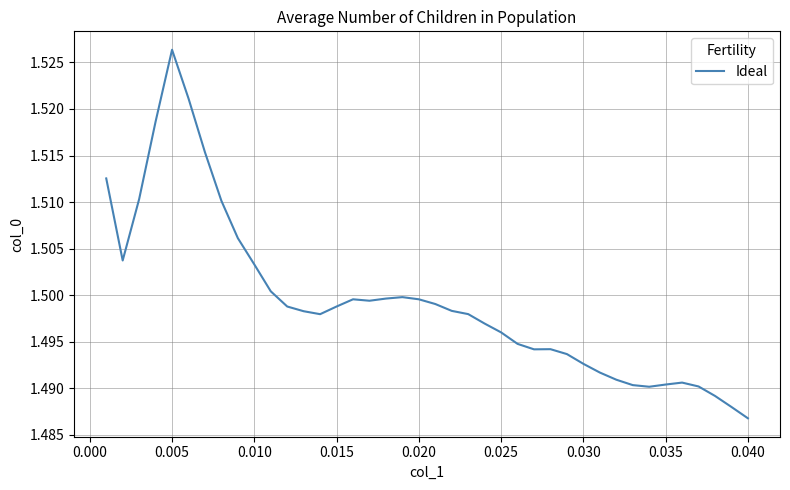

How many lines are shown in the chart?

1